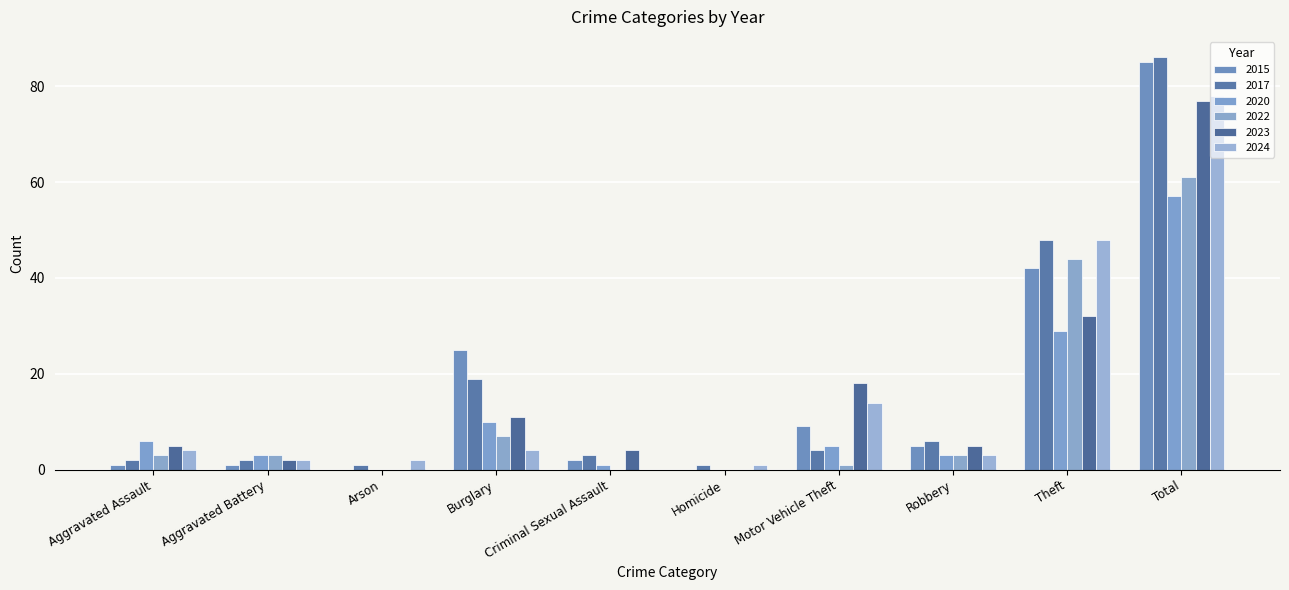

Are the bars grouped side by side (vs. stacked)?

Yes